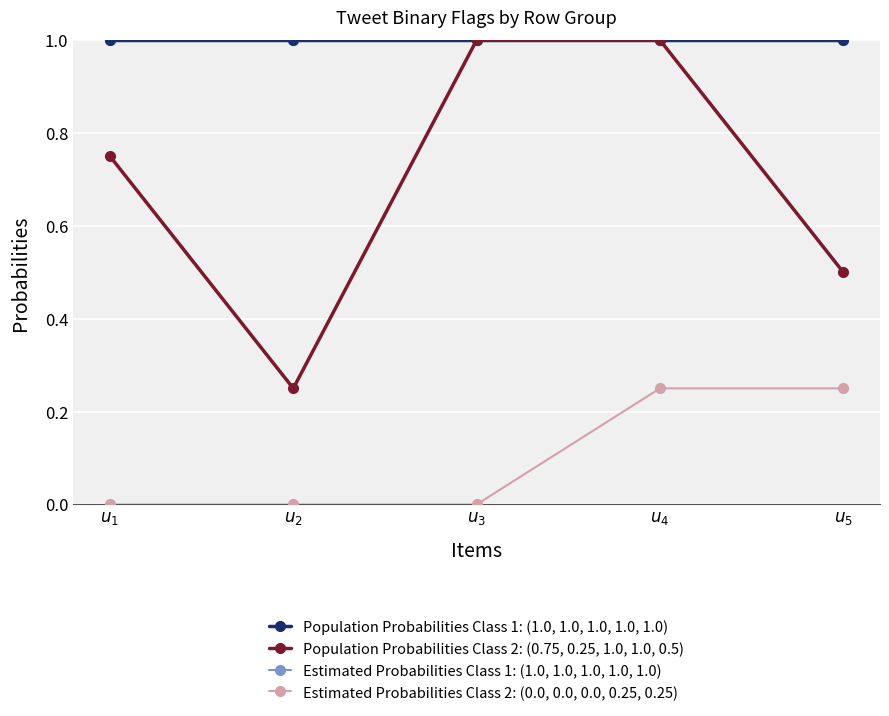

What is the sum of the Population Probabilities Class 1: (1.0, 1.0, 1.0, 1.0, 1.0) values at $u_{5}$ and $u_{2}$?

2.0